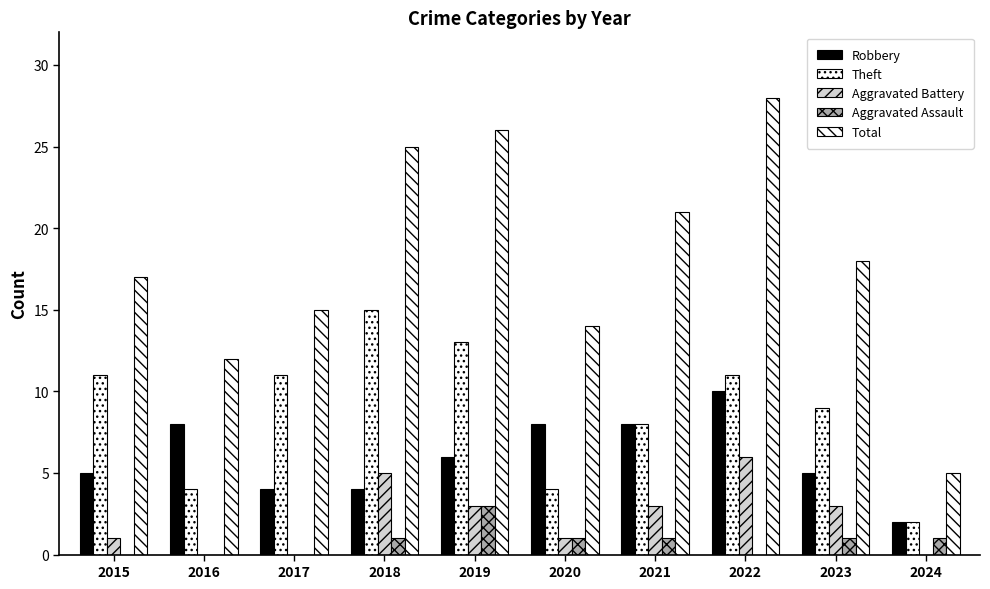

How many Robbery values are between 4 and 8?

8